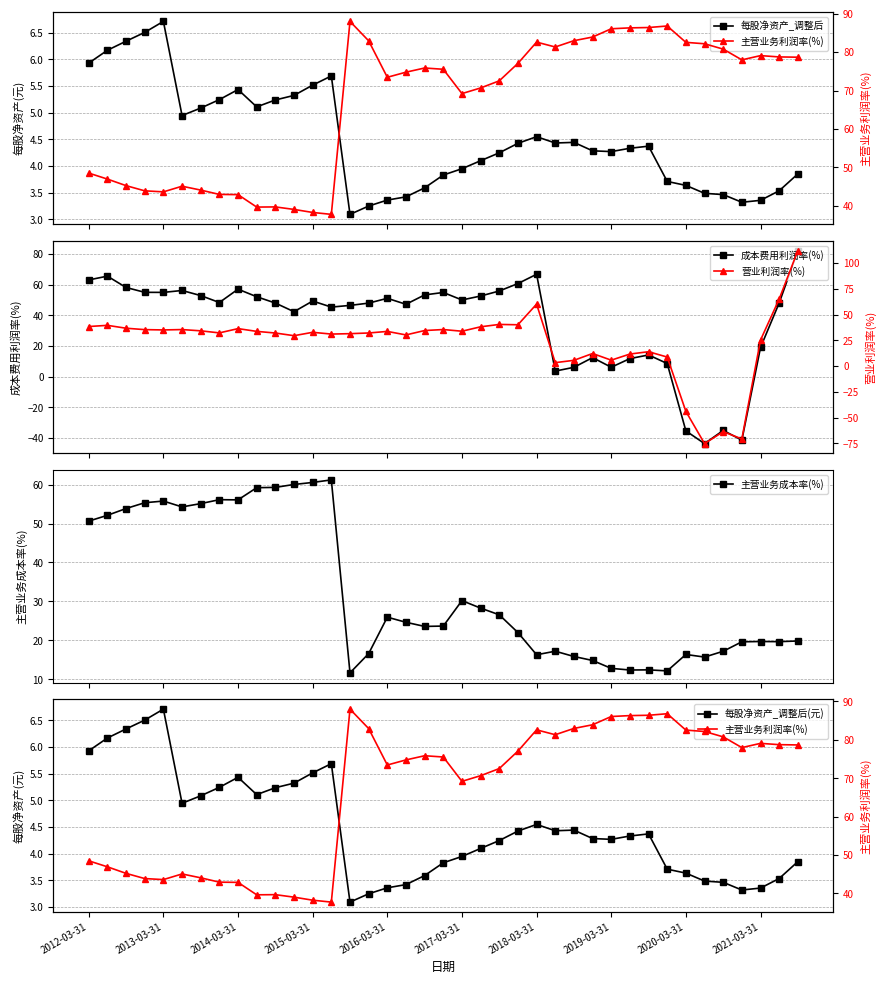

What is the value of the 主营业务成本率(%) point at the 9th from the left?

56.1